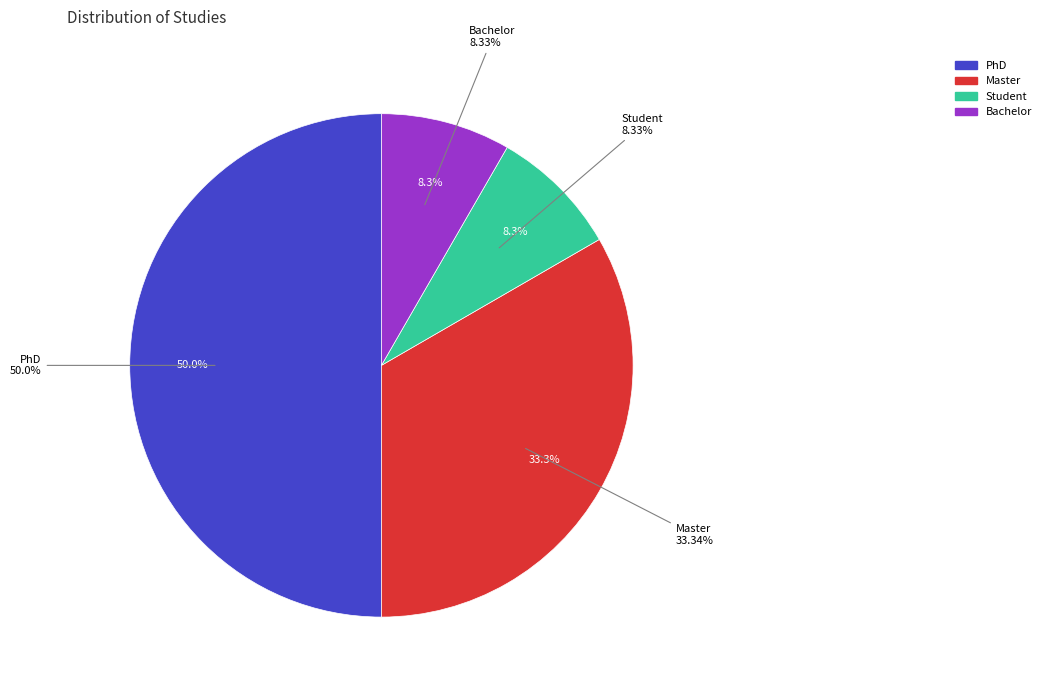

To the nearest percent, what is the difference between the largest and smallest slice percentages?

42%